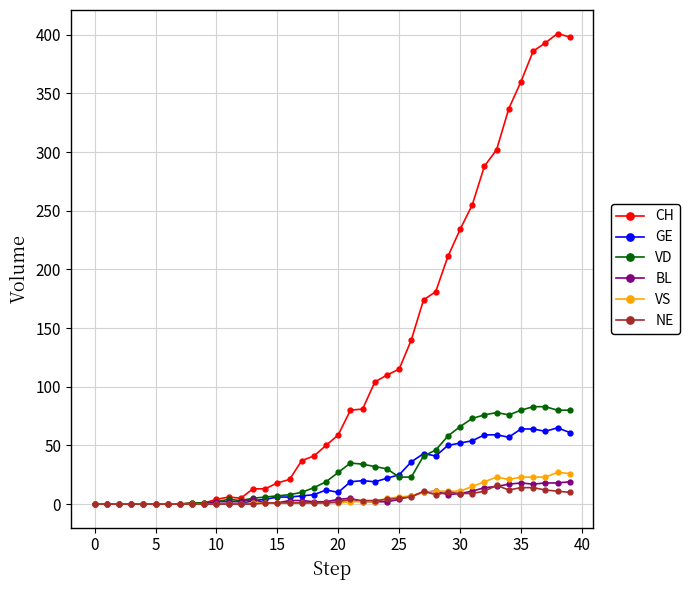

Count the number of categories in the chart.

40